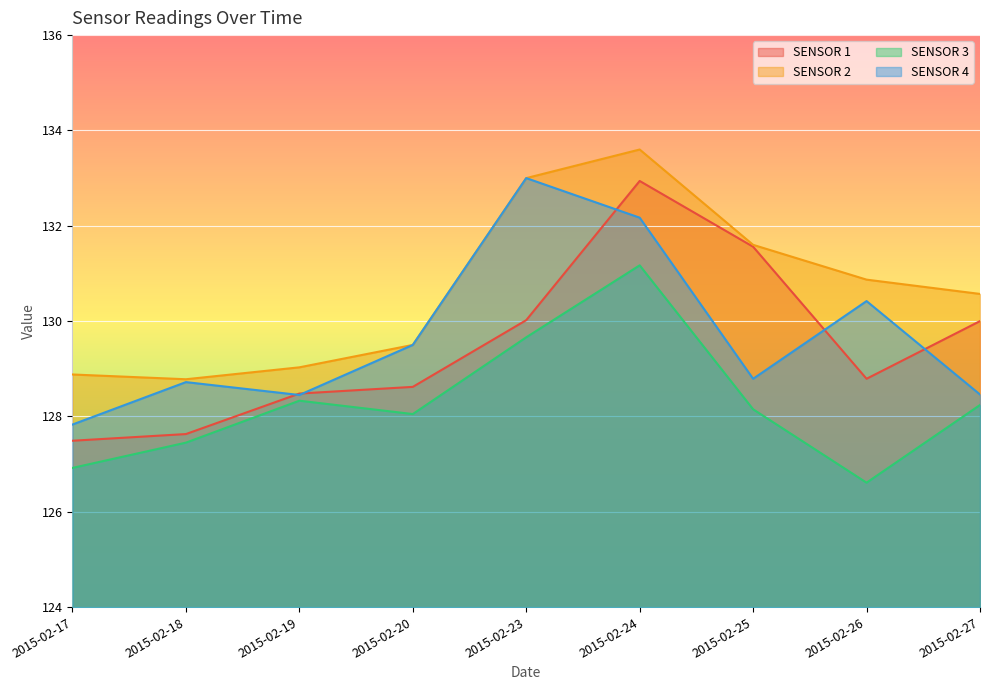

What is the difference between the SENSOR 4 values at 2015-02-18 and 2015-02-20?

0.8